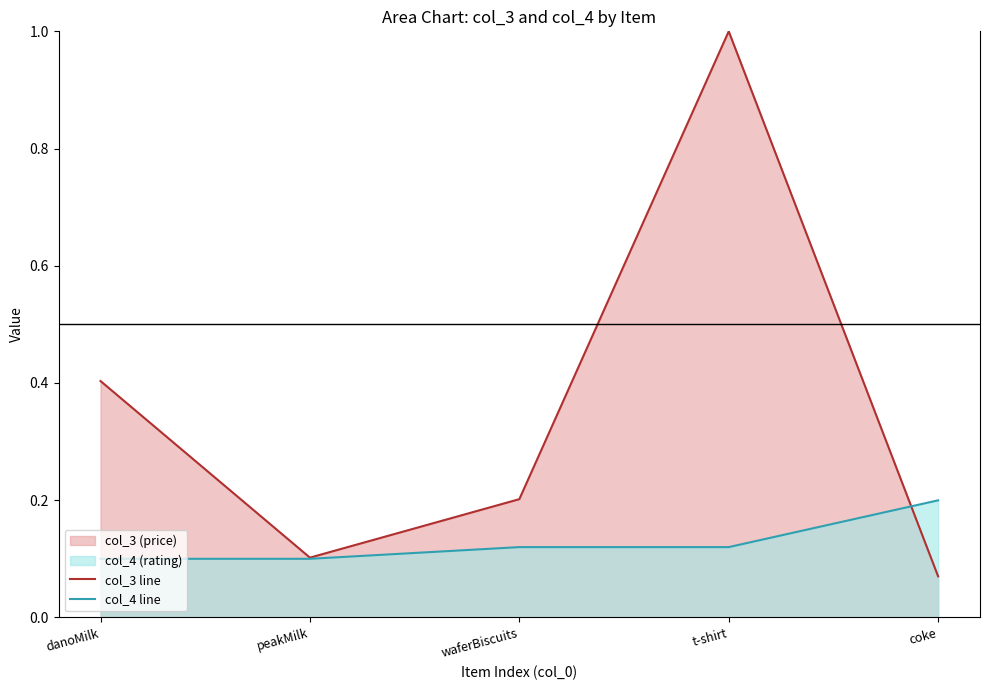

In col_3 line, how many points are lower than both neighbors (excluding endpoints)?

1